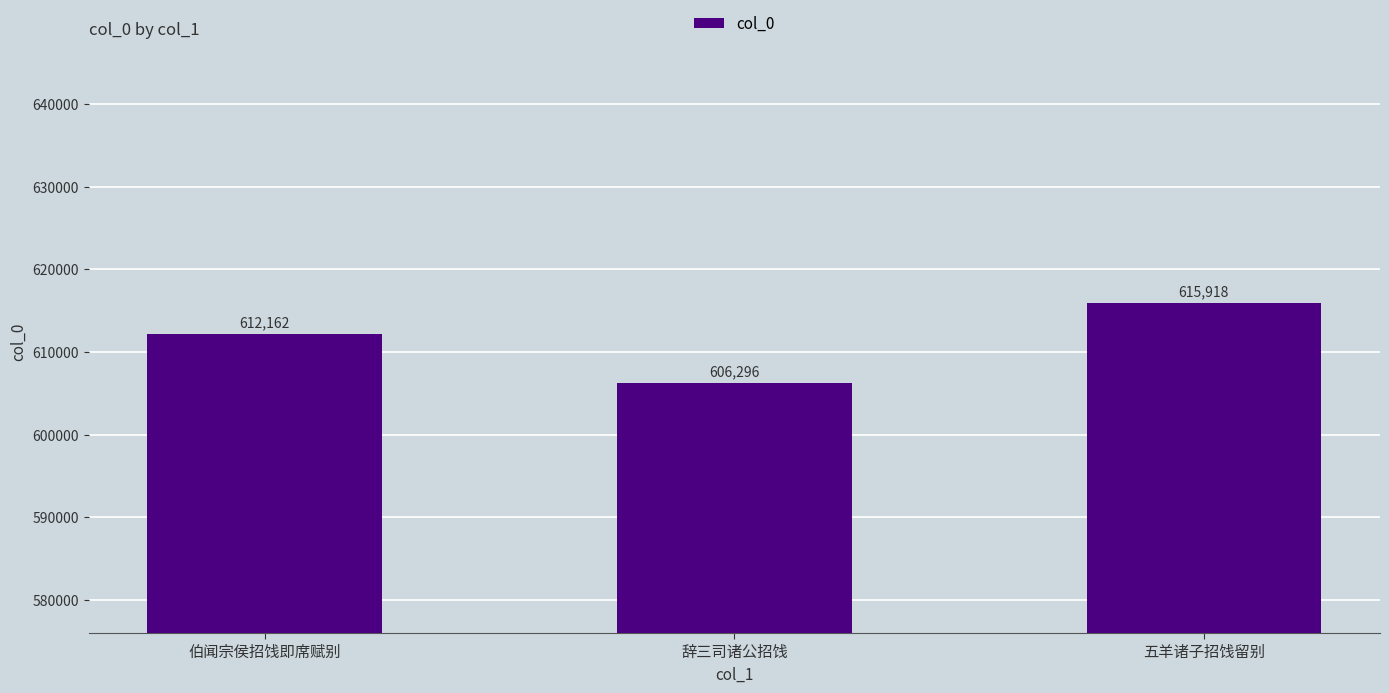

What is the sum of the values at 五羊诸子招饯留别 and 伯闻宗侯招饯即席赋别?

1228080